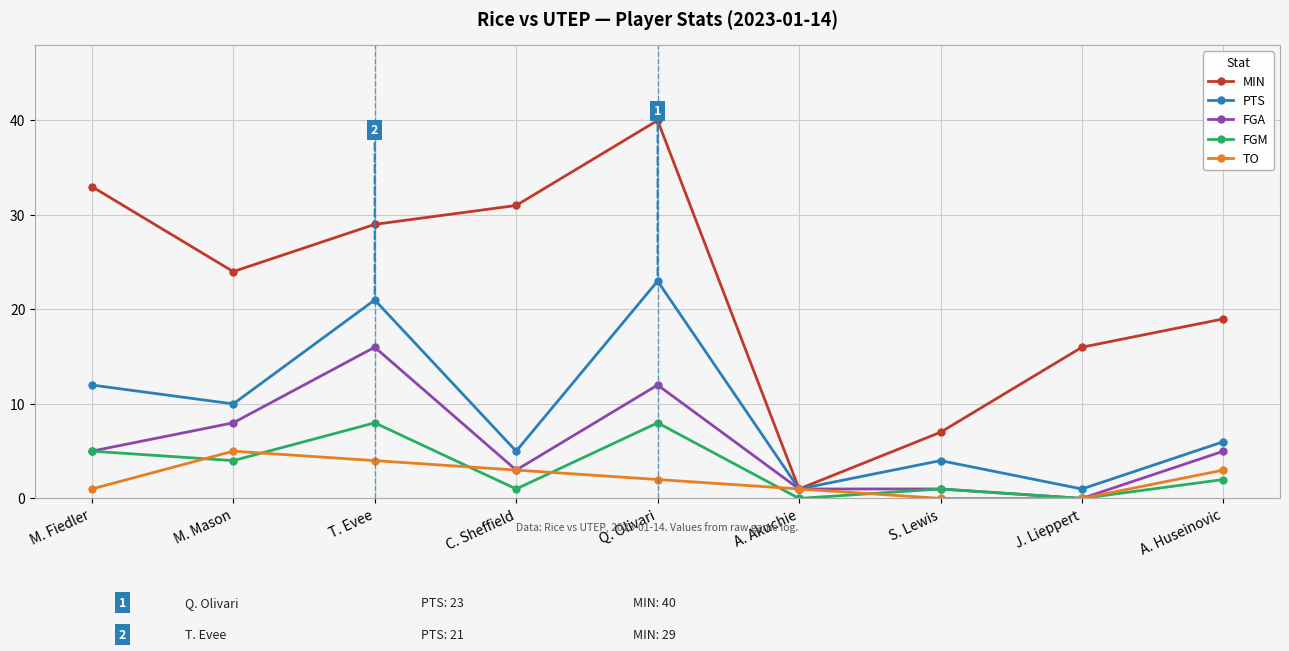

What is the approximate value of MIN at Q. Olivari?

40